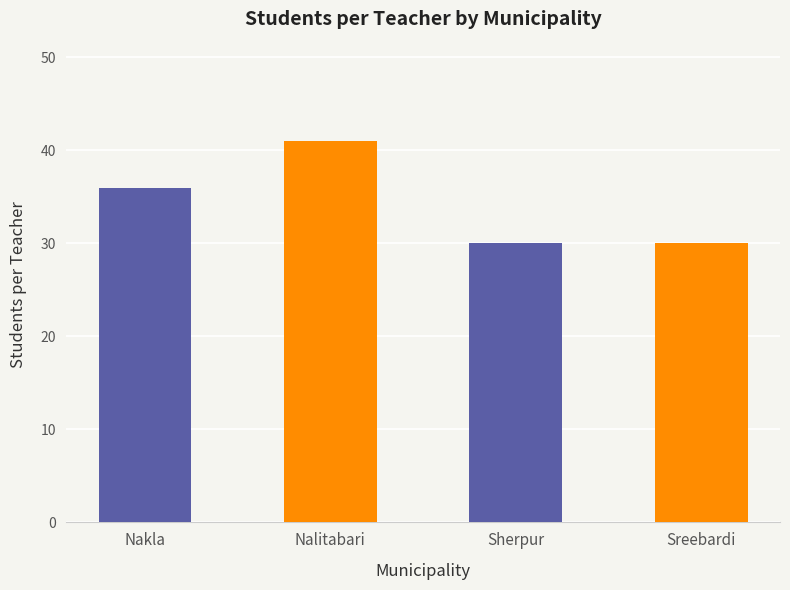

What is the sum of the values at Sreebardi and Nalitabari?

71